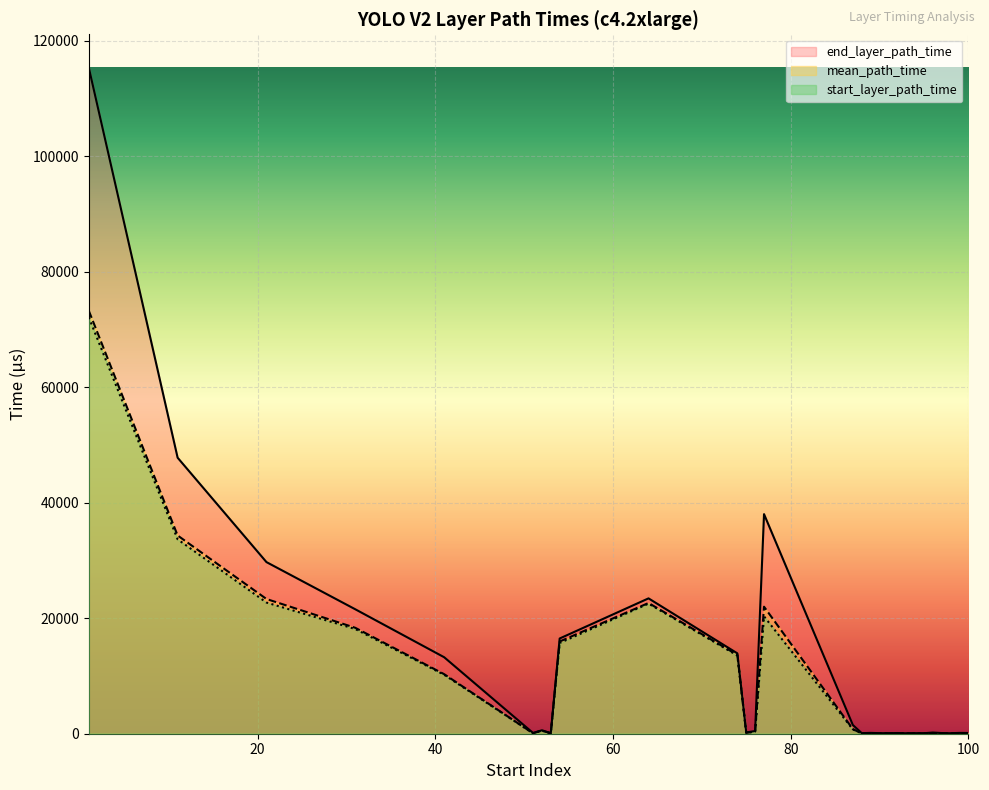

How many data points in end_layer_path_time are less than 202?

14